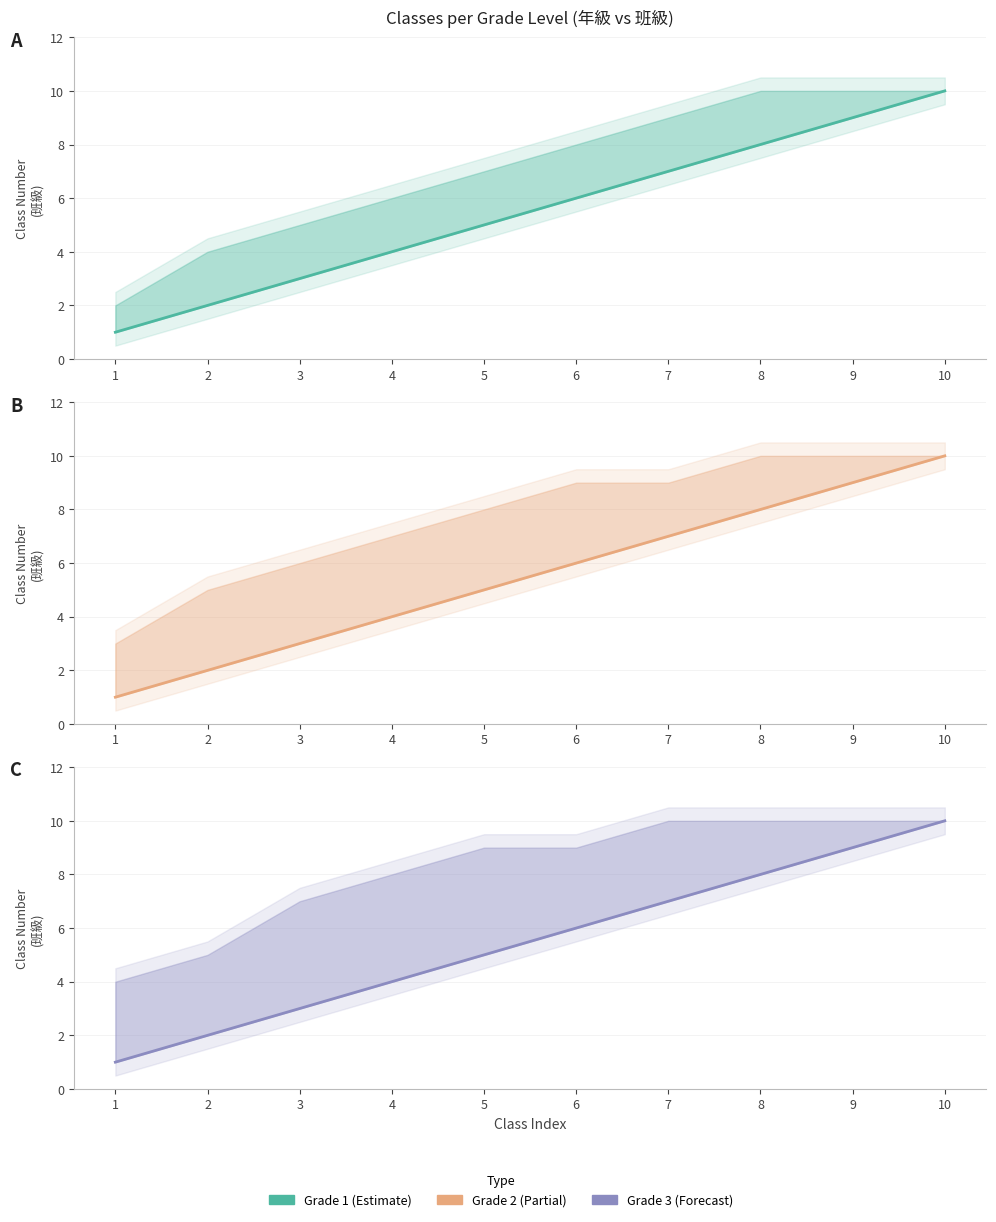

What is the difference between the second highest and second lowest values in the Grade 1 series?

7